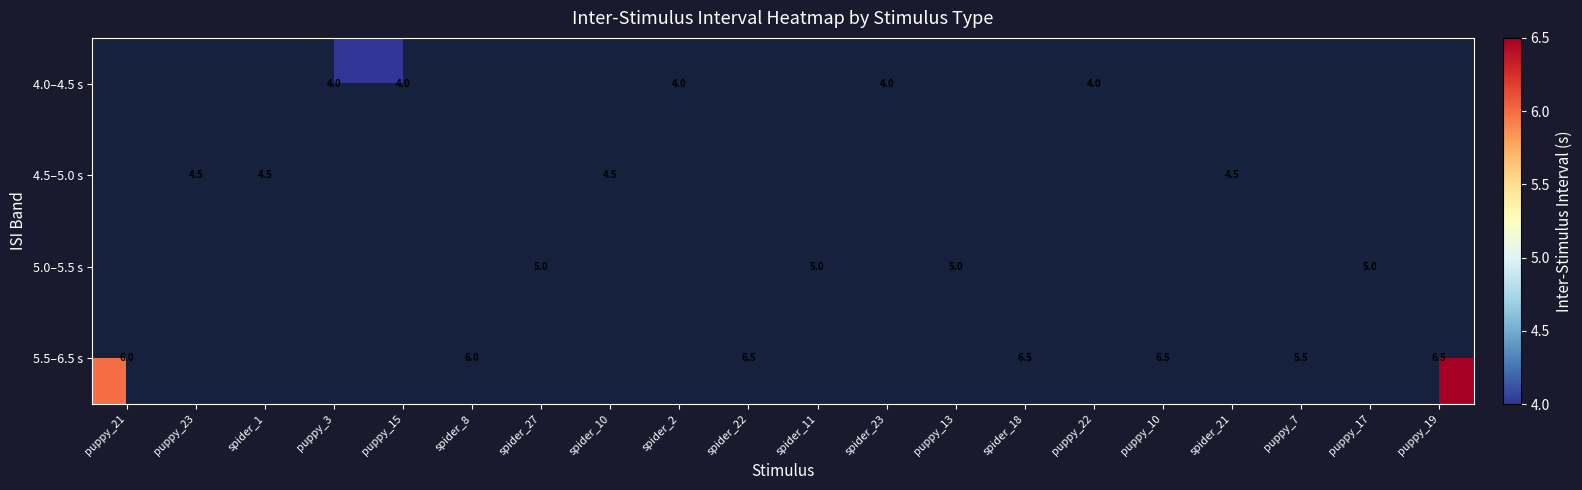

The 5.5–6.5 s series shows 6.0 at spider_8. True or false?

True